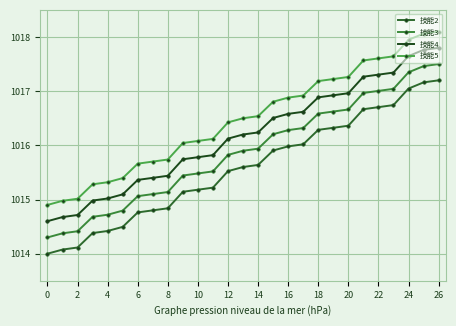

Rank the series by their maximum value, from lowest to highest.

技能2, 技能3, 技能4, 技能5